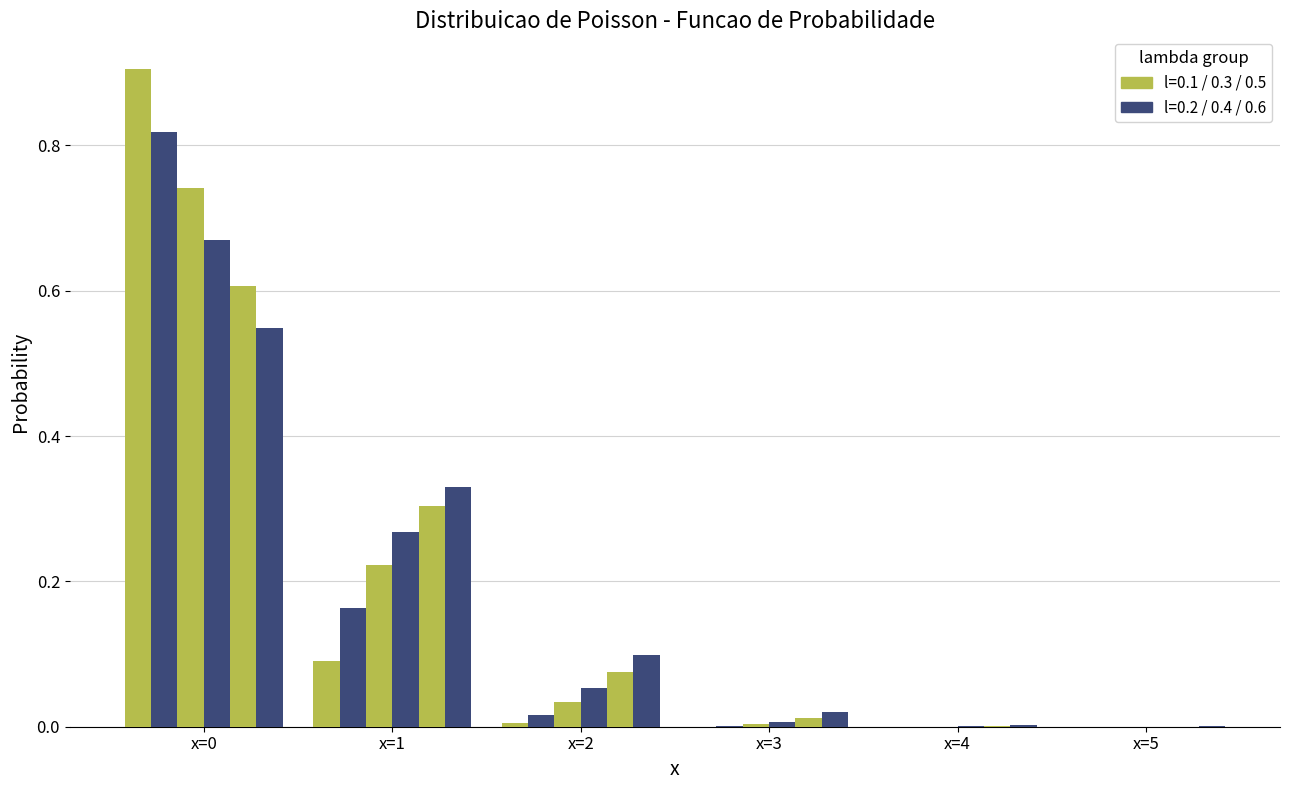

Count the number of categories in the chart.

6